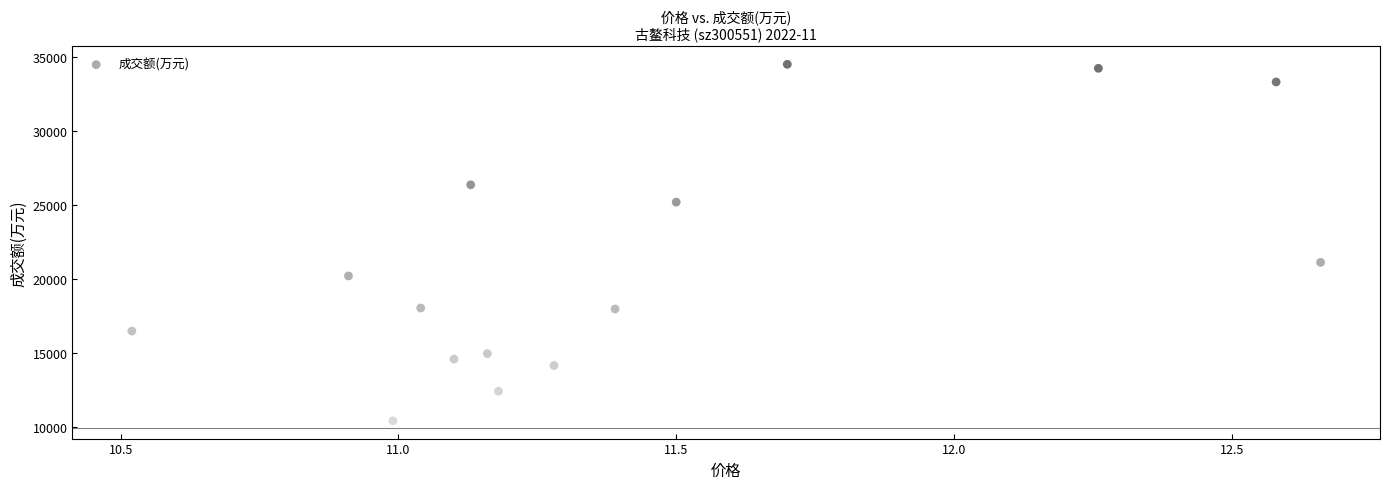

What is the range of Y values (max minus min)?

24049